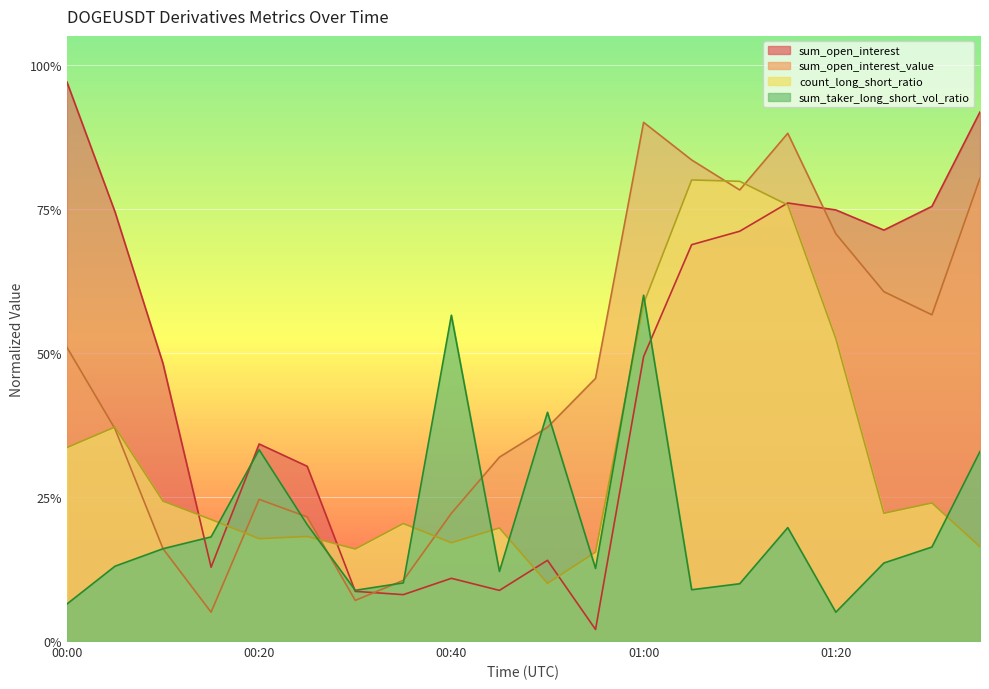

Is it true that sum_open_interest equals 1.0 at 00:00?

True